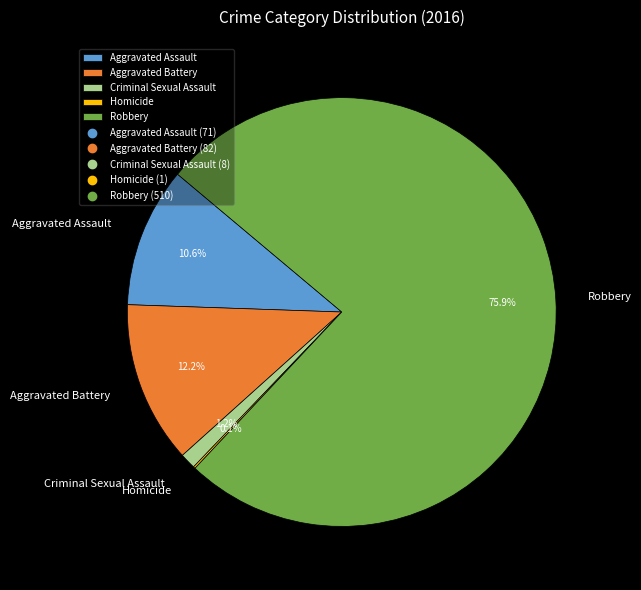

Approximately how many times larger is the value at Aggravated Battery compared to Aggravated Assault?

1.2